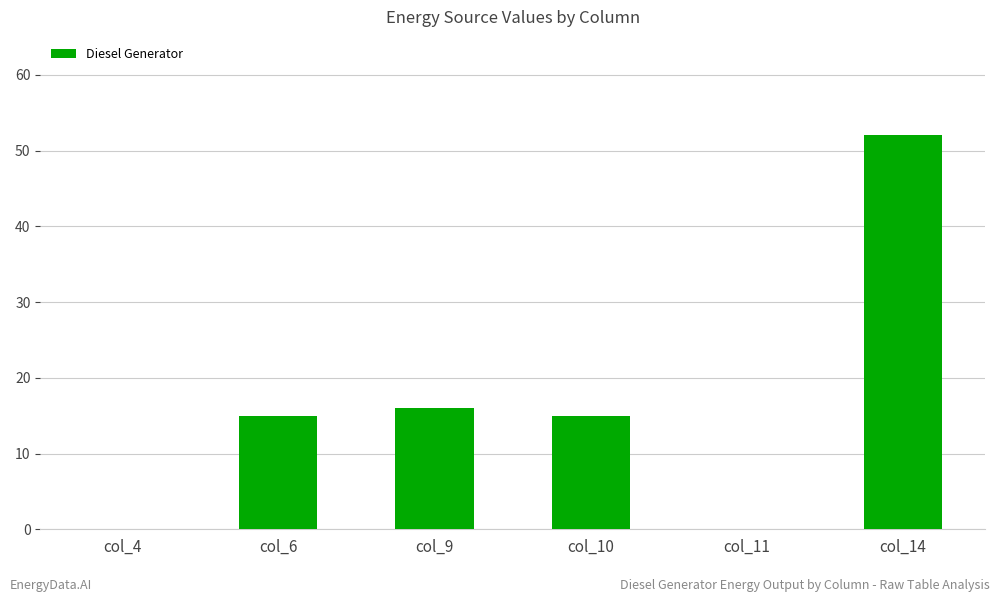

At which category does the chart reach its peak across all series?

col_14